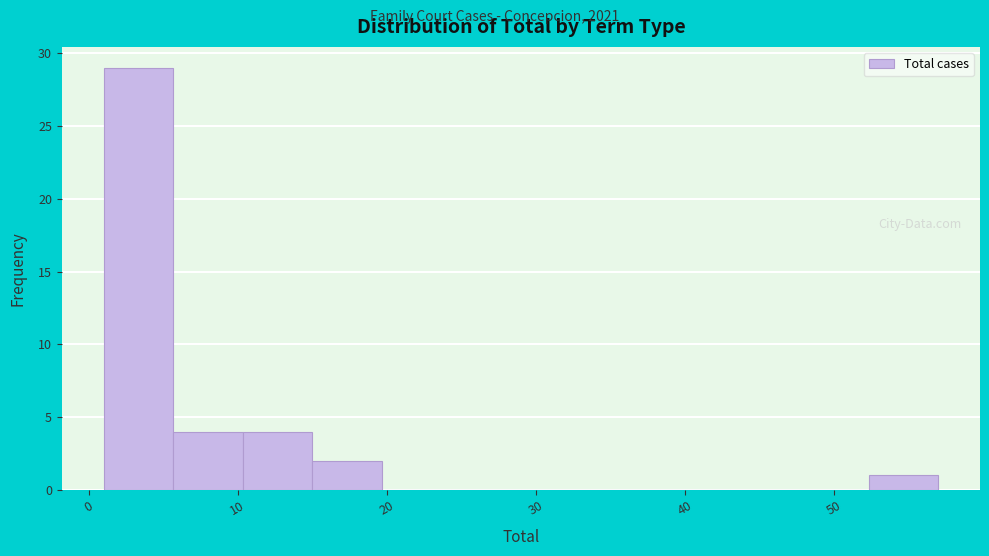

Over which range of the x-axis is the bar tallest?

1 to 6